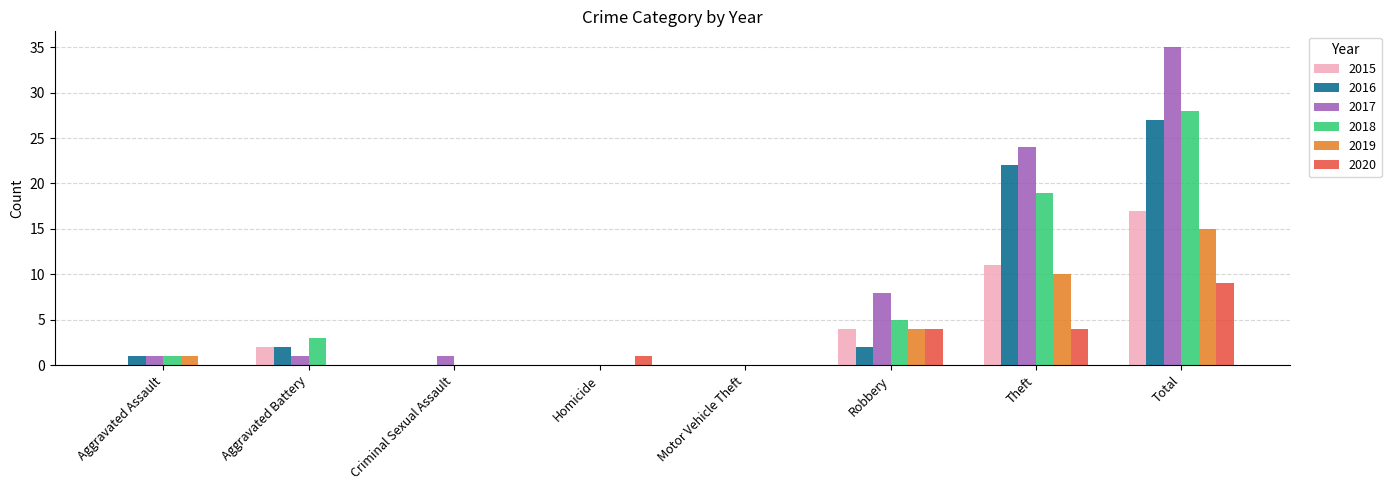

Reading right to left, extract all data points from this chart.

2015: Total=17	Theft=11	Robbery=4	Motor Vehicle Theft=0	Homicide=0	Criminal Sexual Assault=0	Aggravated Battery=2	Aggravated Assault=0
2016: Total=27	Theft=22	Robbery=2	Motor Vehicle Theft=0	Homicide=0	Criminal Sexual Assault=0	Aggravated Battery=2	Aggravated Assault=1
2017: Total=35	Theft=24	Robbery=8	Motor Vehicle Theft=0	Homicide=0	Criminal Sexual Assault=1	Aggravated Battery=1	Aggravated Assault=1
2018: Total=28	Theft=19	Robbery=5	Motor Vehicle Theft=0	Homicide=0	Criminal Sexual Assault=0	Aggravated Battery=3	Aggravated Assault=1
2019: Total=15	Theft=10	Robbery=4	Motor Vehicle Theft=0	Homicide=0	Criminal Sexual Assault=0	Aggravated Battery=0	Aggravated Assault=1
2020: Total=9	Theft=4	Robbery=4	Motor Vehicle Theft=0	Homicide=1	Criminal Sexual Assault=0	Aggravated Battery=0	Aggravated Assault=0